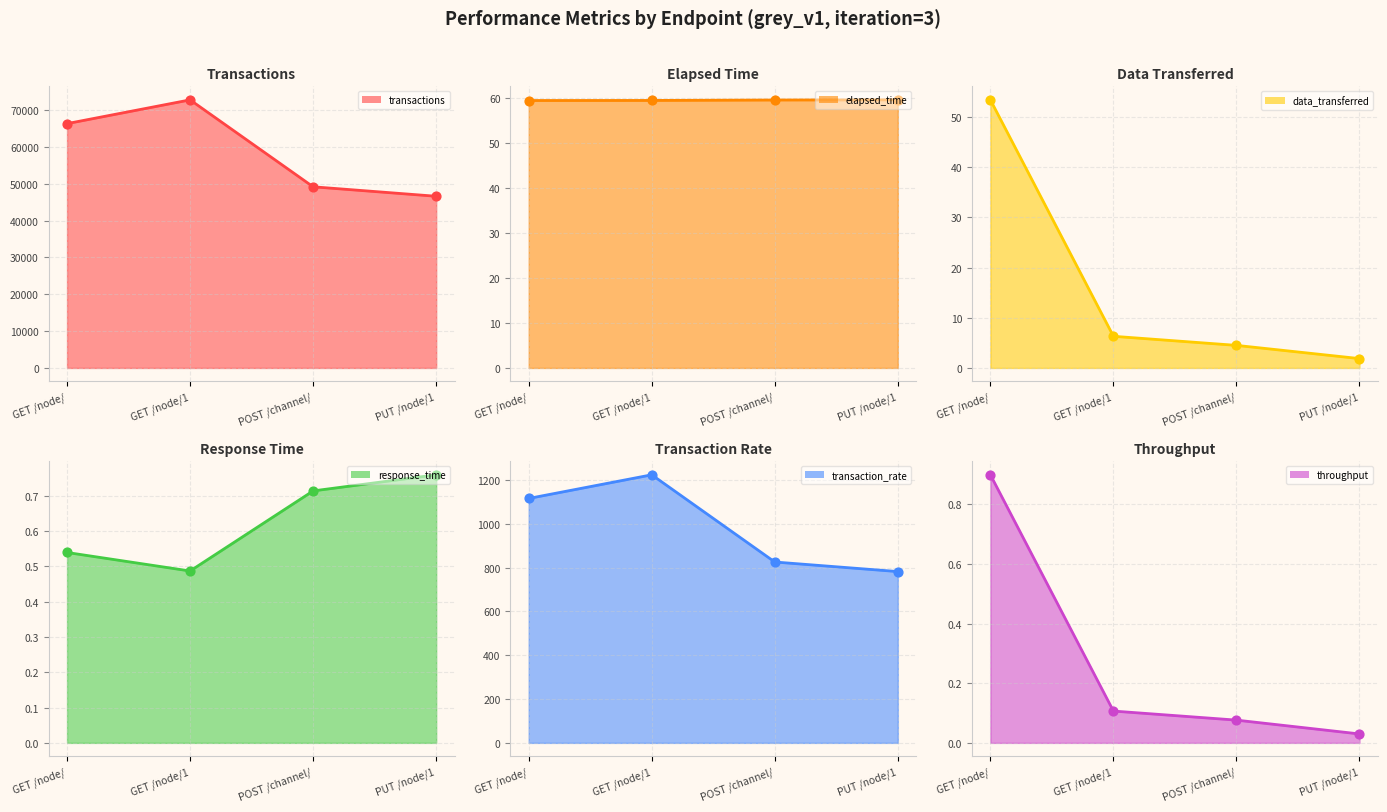

What are all the series names shown in the legend?

transactions, elapsed_time, data_transferred, response_time, transaction_rate, throughput